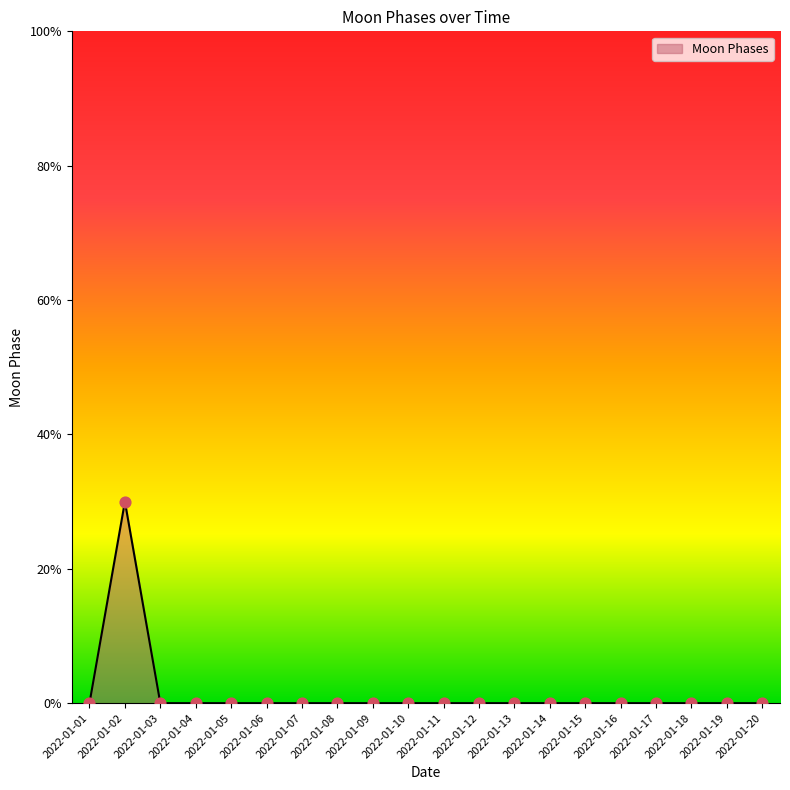

Which has a higher value, 2022-01-07 or 2022-01-12?

2022-01-07